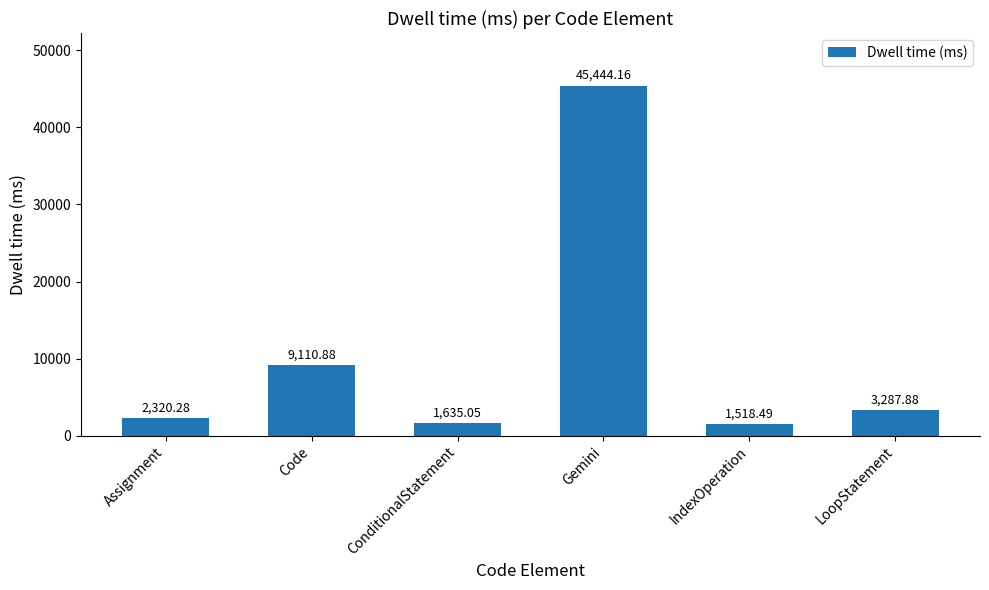

How many data points are less than 3287?

3